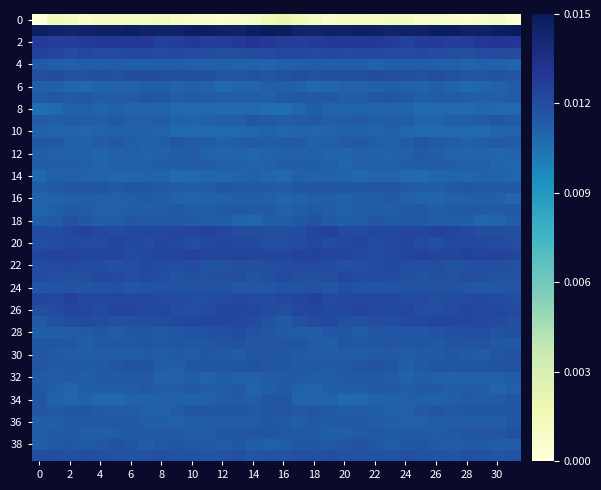

At how many categories does at least one series exceed 0?

32